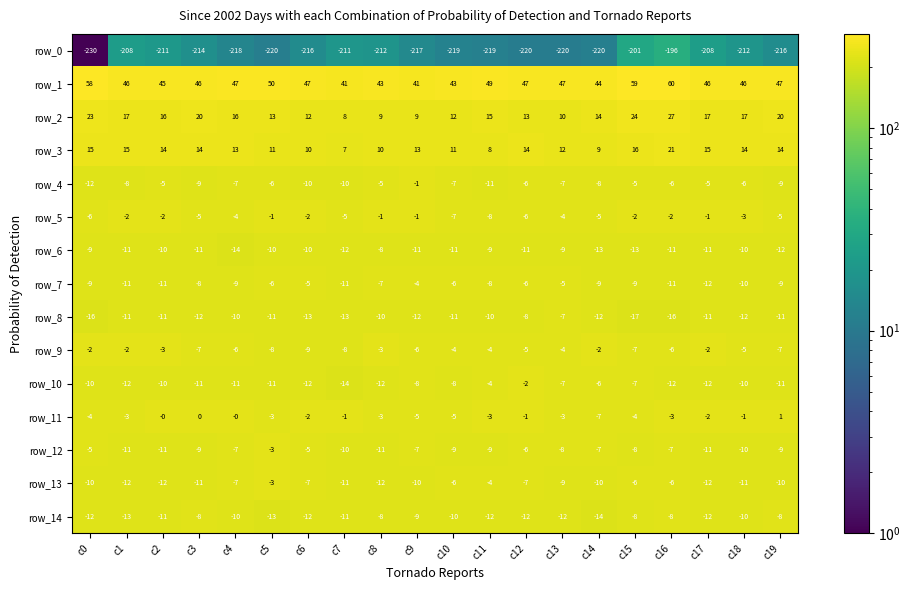

At which label does row_14 first exceed -11?

c3